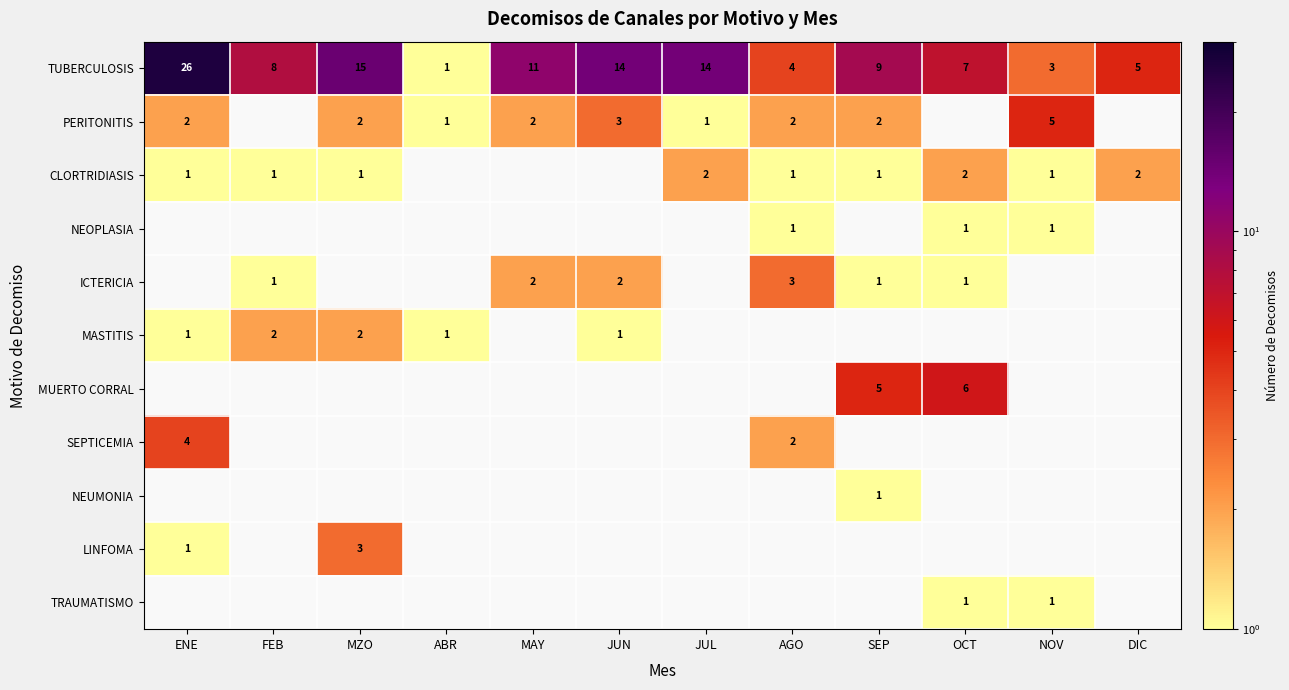

How many series are shown in this chart?

11